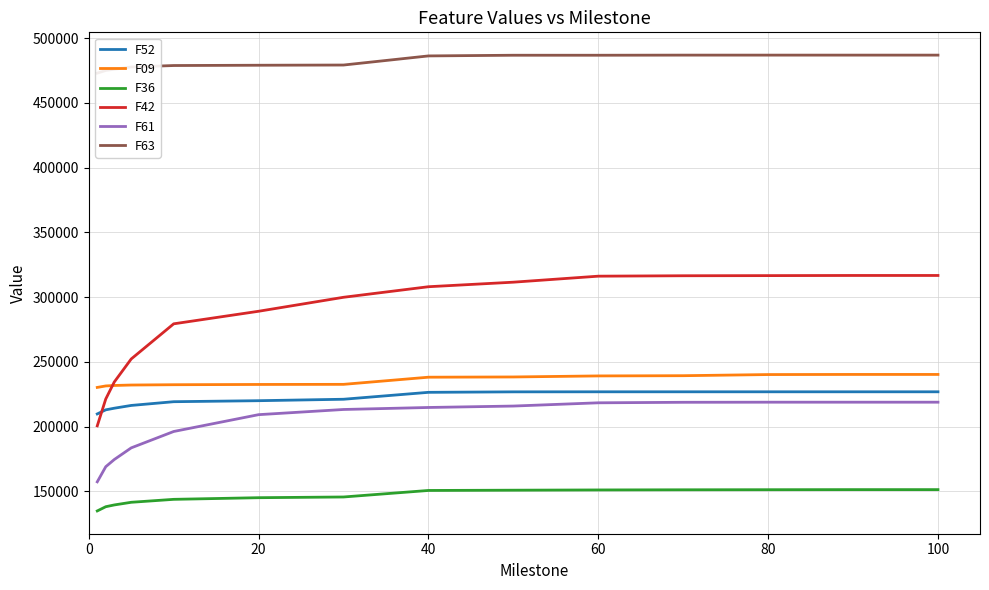

True or false: F36 and F52 cross at least once.

False